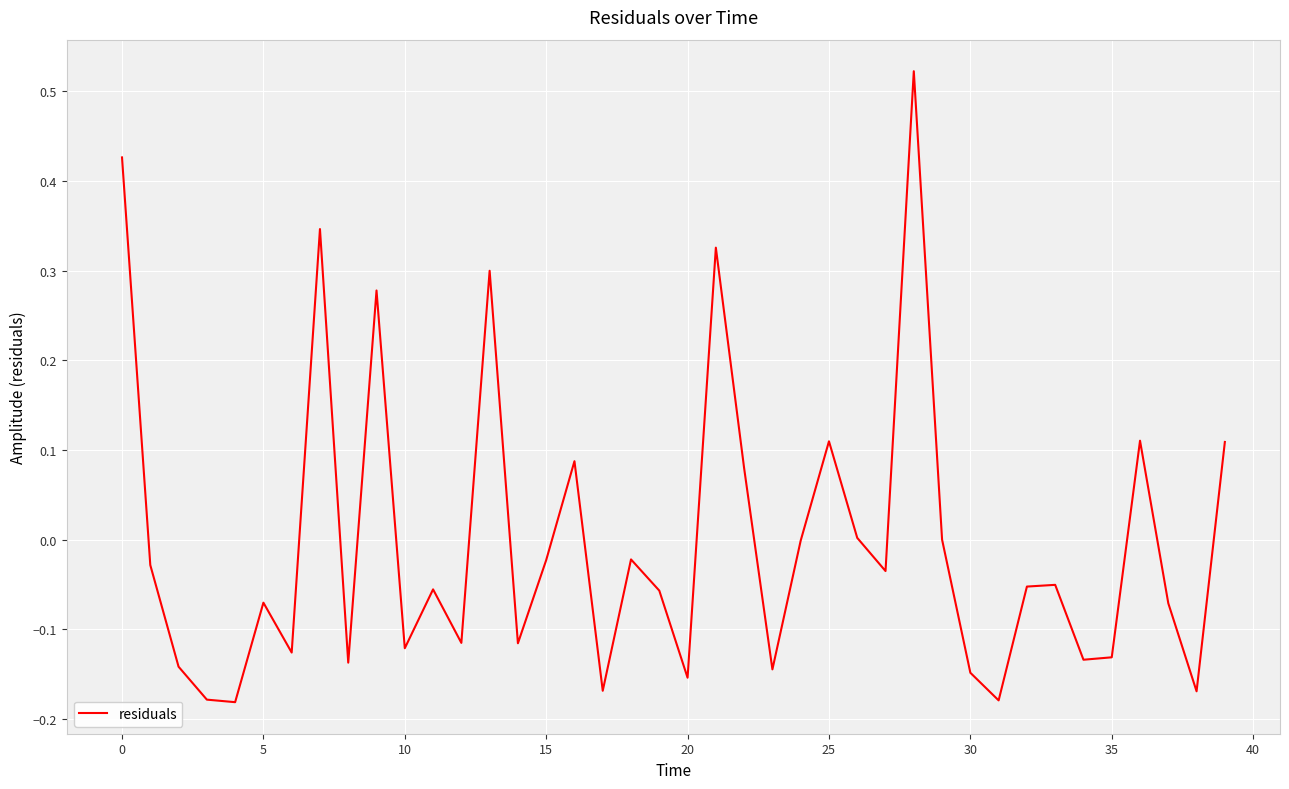

What is the difference between the maximum and minimum values?

0.7